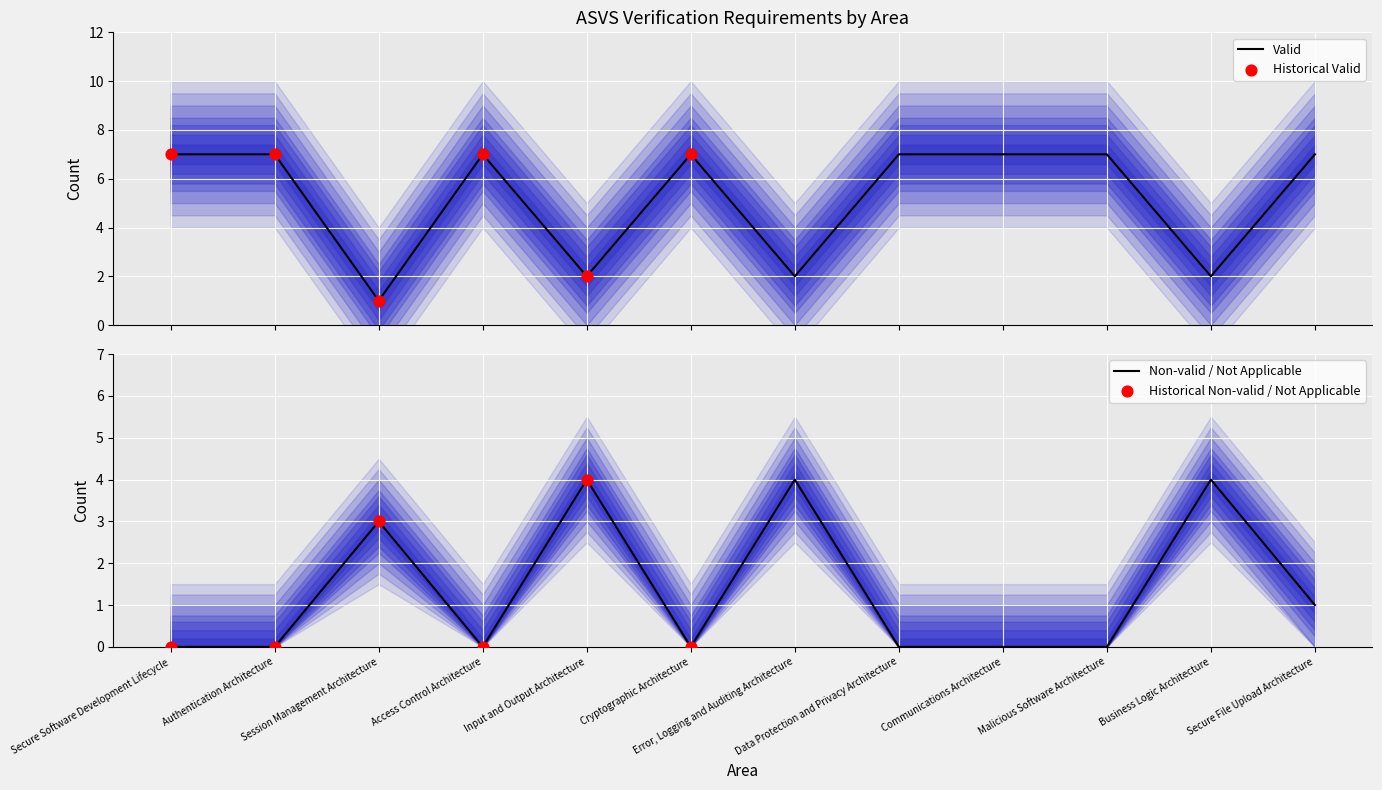

Is the value of Valid at Cryptographic Architecture greater than the value of Not Applicable at Data Protection and Privacy Architecture?

Yes